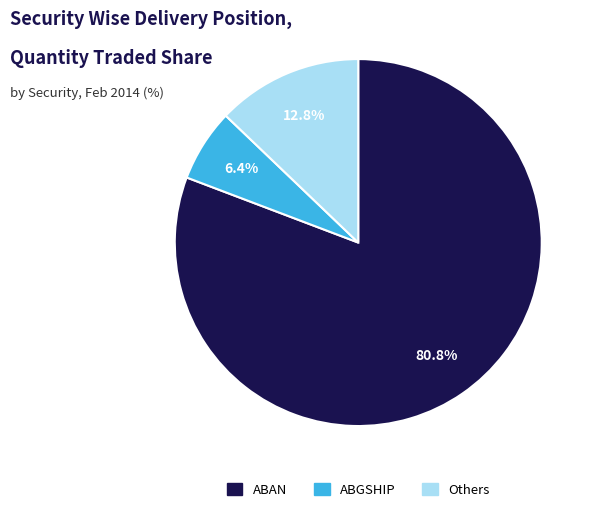

How many slices are in this pie chart?

3